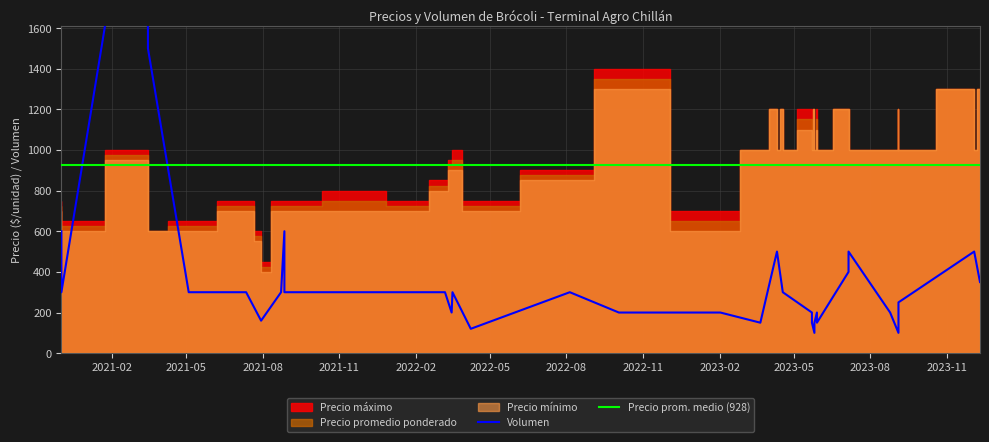

What position from the left is 2022-08?

7